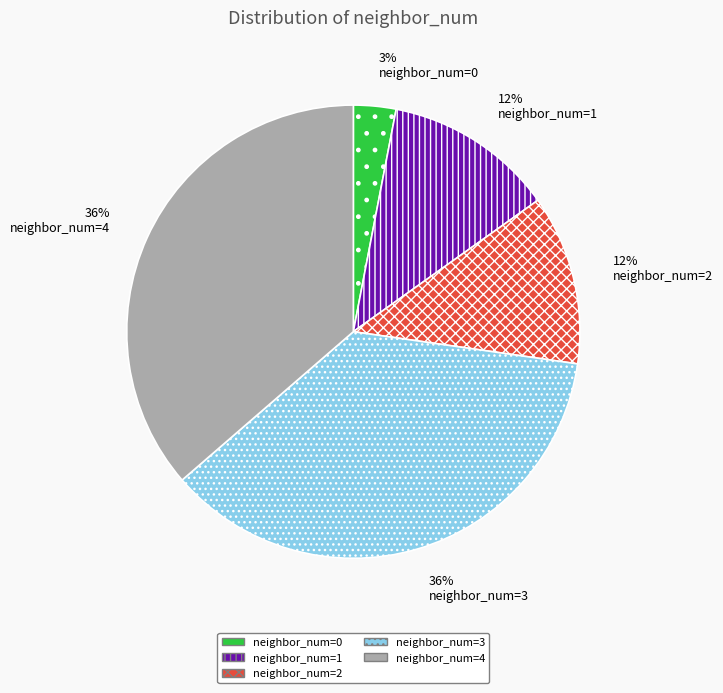

What is the smallest slice in the pie chart?

neighbor_num=0